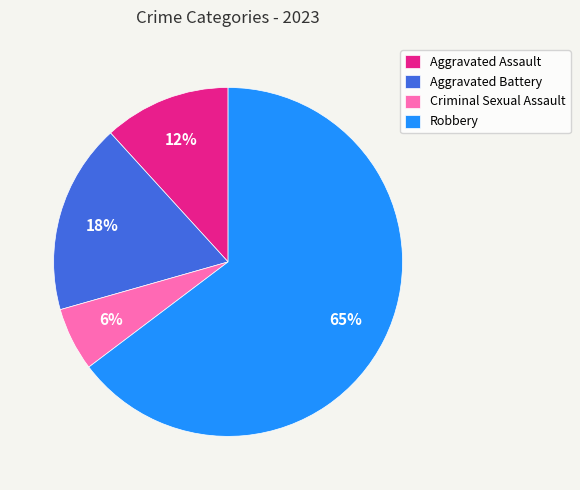

To the nearest percent, what is the difference between the Aggravated Battery and Aggravated Assault slice percentages?

6%